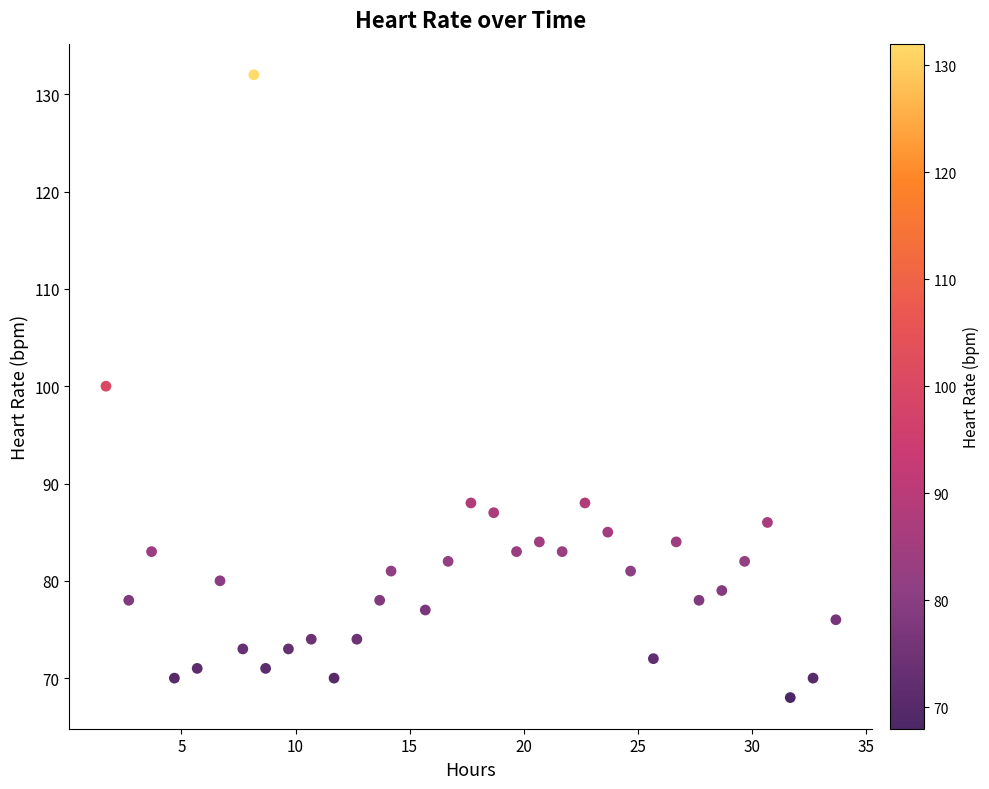

What is the range of Y values (max minus min)?

64